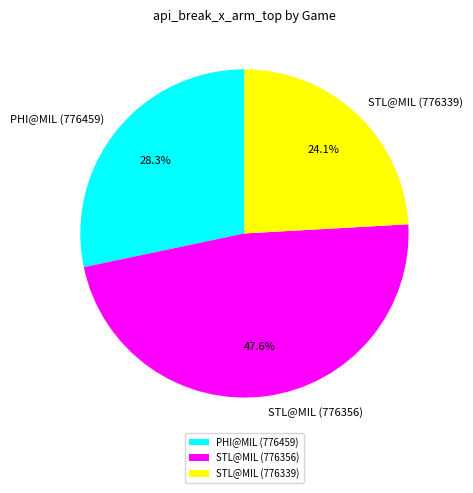

What percentage is NOT represented by STL@MIL (776356)?

52.4%